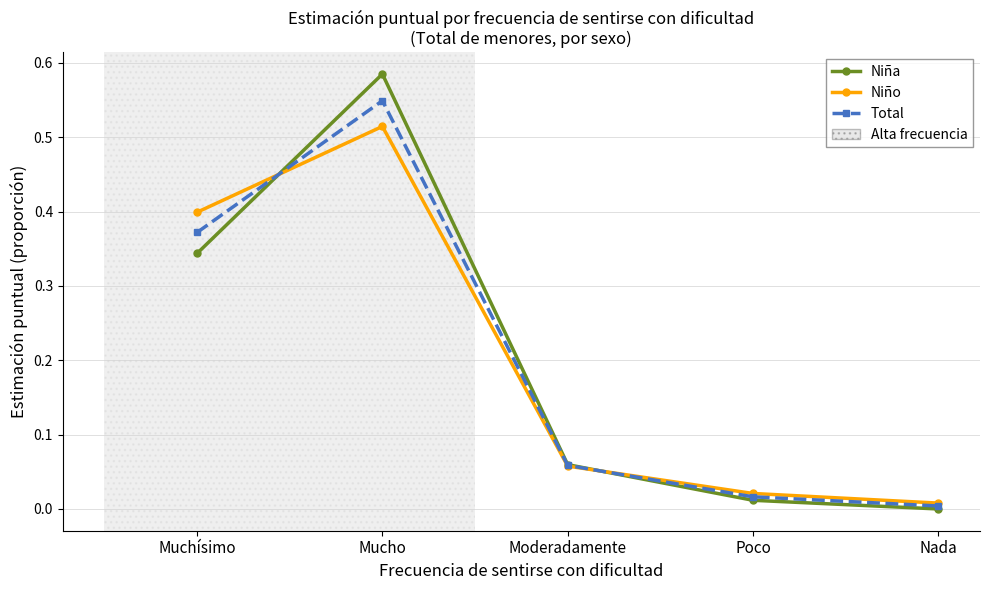

Is the value of Total at Mucho greater than the value of Niña at Nada?

Yes